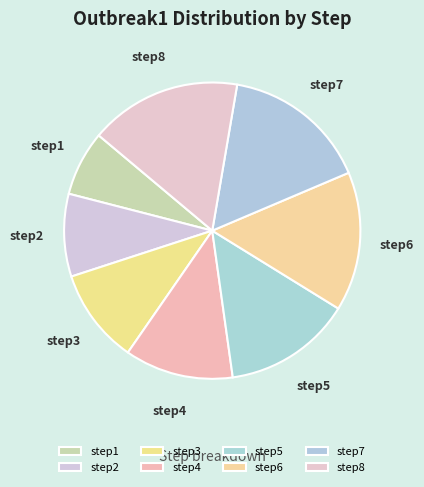

The step7 slice represents 7% of the pie. True or false?

False